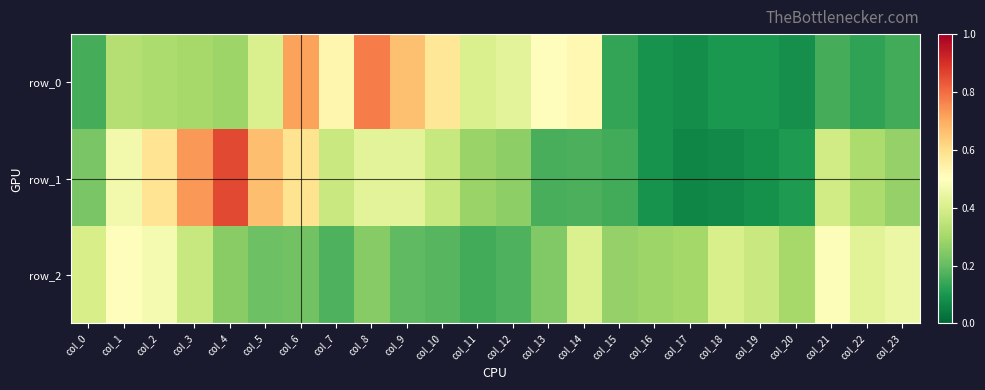

Reading left to right, transcribe all the data shown in this chart.

row_0: 0.2	0.3	0.3	0.3	0.3	0.4	0.7	0.5	0.8	0.7	0.6	0.4	0.4	0.5	0.5	0.1	0.1	0.1	0.1	0.1	0.1	0.2	0.1	0.2
row_1: 0.2	0.5	0.6	0.7	0.9	0.7	0.6	0.4	0.4	0.4	0.4	0.3	0.3	0.2	0.2	0.2	0.1	0.1	0.1	0.1	0.1	0.4	0.3	0.3
row_2: 0.4	0.5	0.5	0.4	0.3	0.2	0.2	0.2	0.3	0.2	0.2	0.2	0.2	0.2	0.4	0.3	0.3	0.3	0.4	0.4	0.3	0.5	0.4	0.4